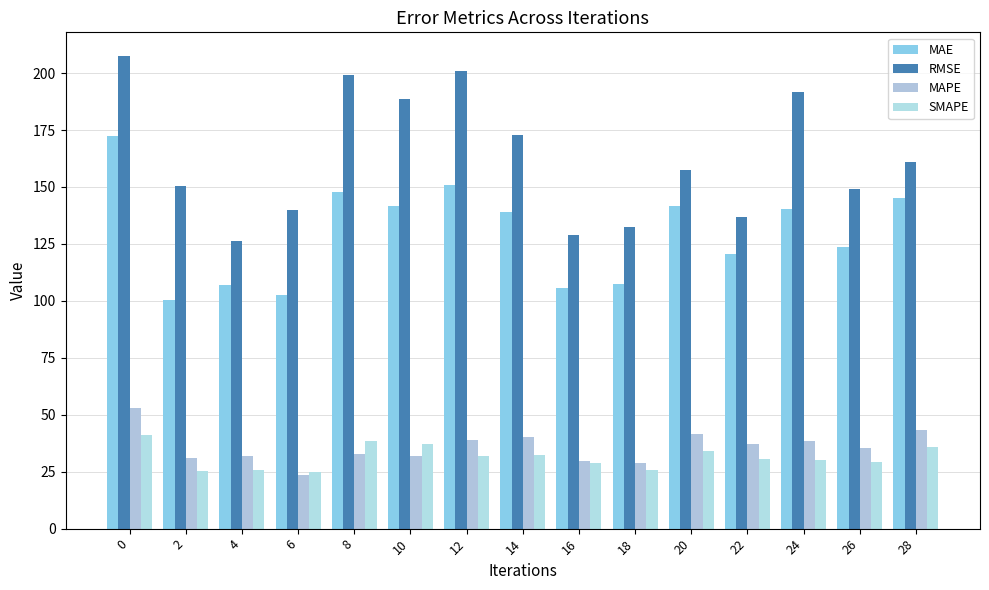

What is the value of the MAPE bar at the 7th from the left?

39.1